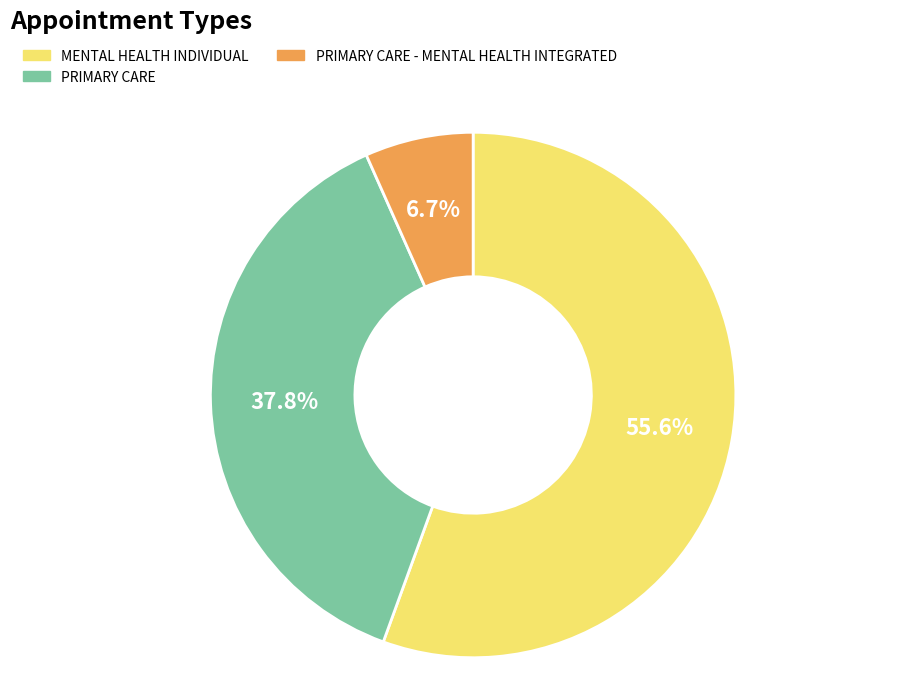

Count the number of slices in the pie.

3